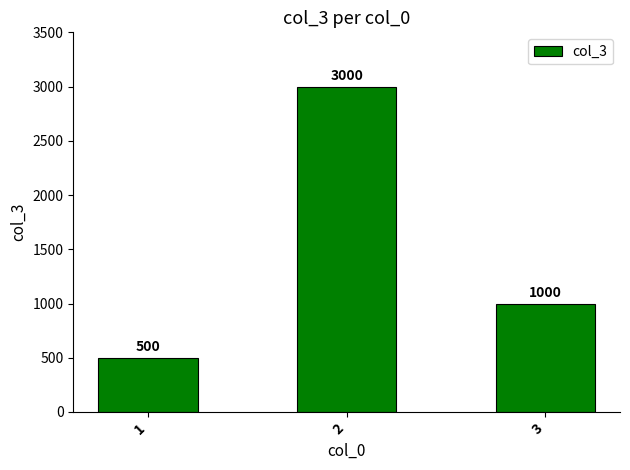

What is the difference between the second highest and minimum values?

500